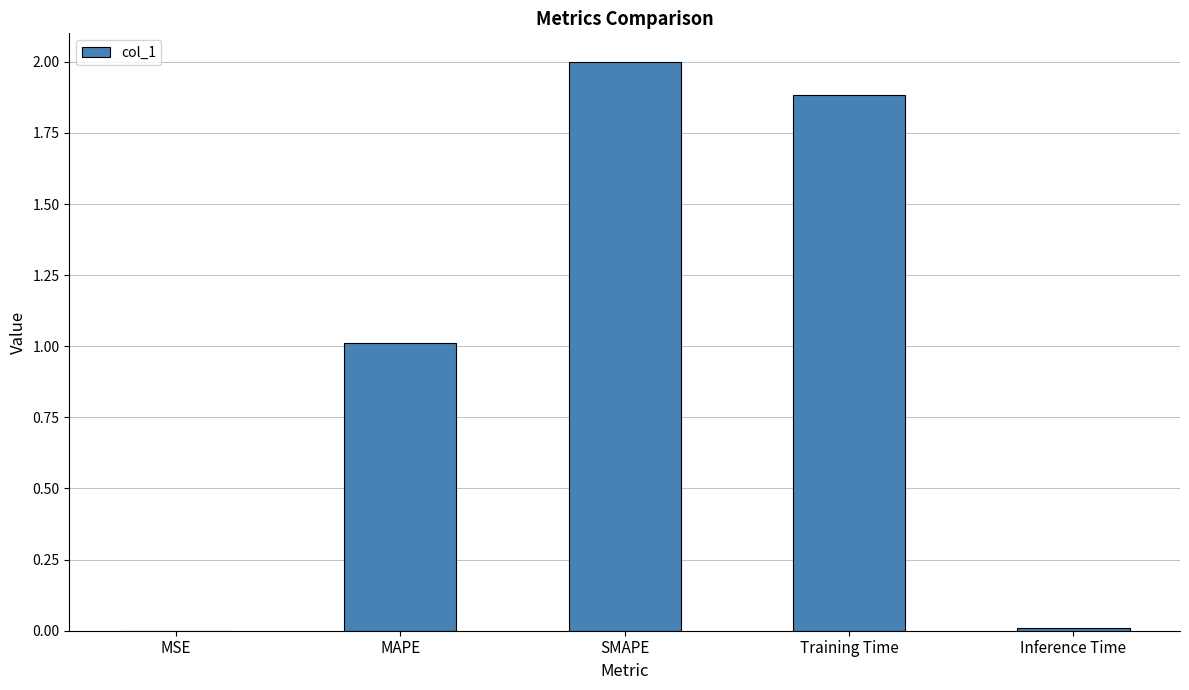

What is the sum of the values at MAPE and Training Time?

2.9